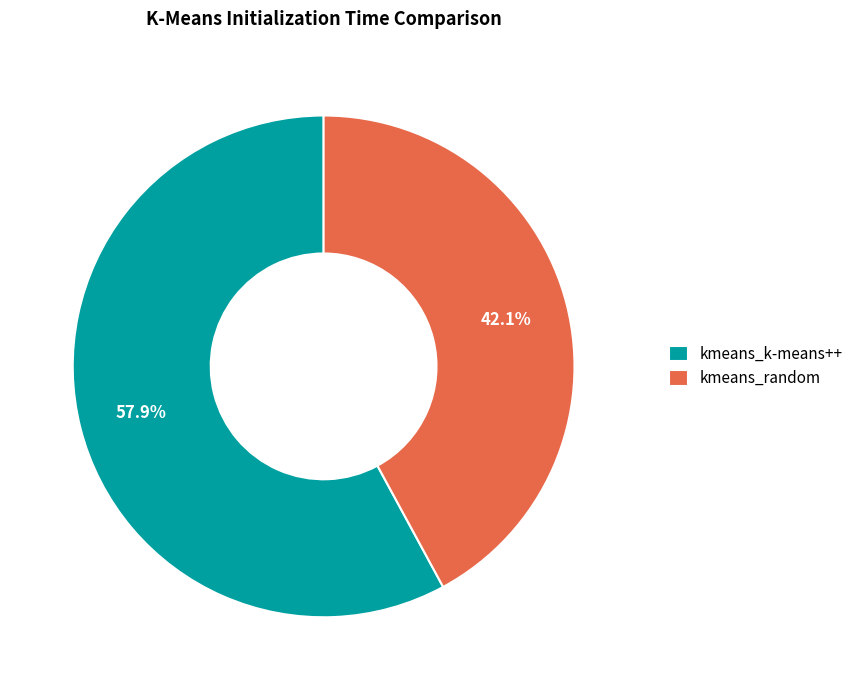

How many segments does this pie chart have?

2